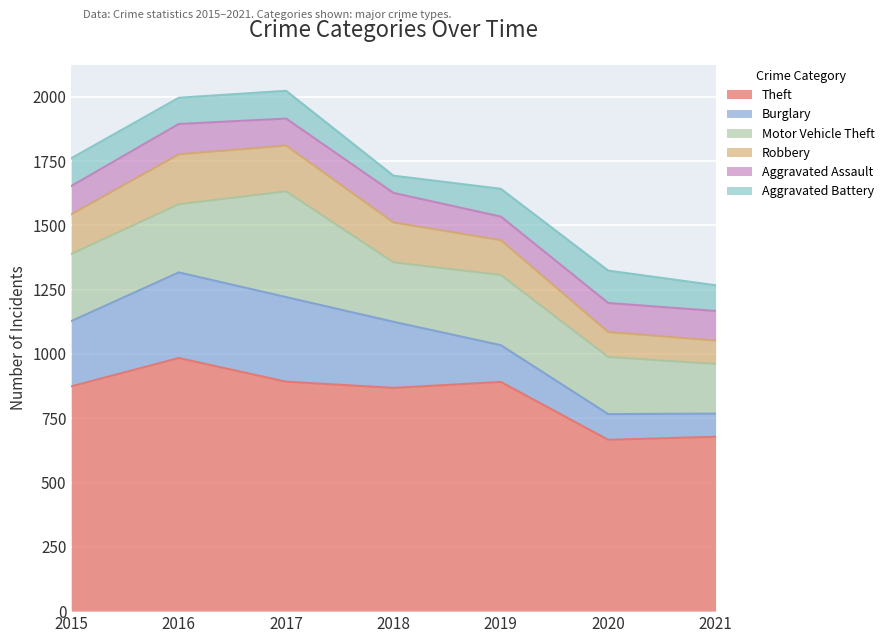

Reading right to left, extract all data points from this chart.

Theft: 678	666	891	868	892	984	874
Burglary: 90	100	143	257	329	333	254
Motor Vehicle Theft: 193	222	273	231	411	265	261
Robbery: 91	97	135	155	178	194	154
Aggravated Assault: 115	113	92	115	105	118	110
Aggravated Battery: 100	126	108	67	108	102	108